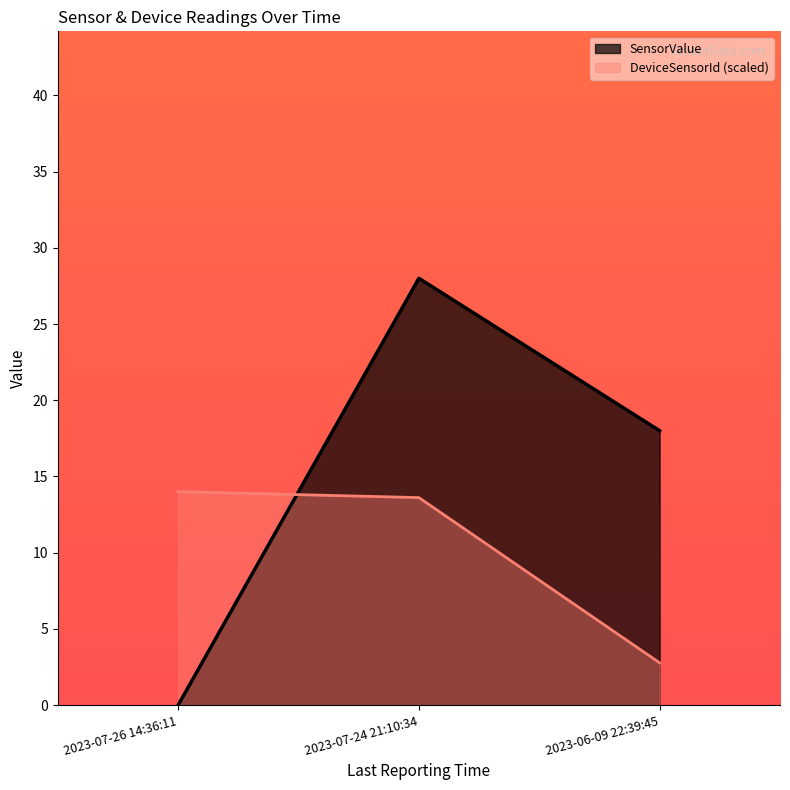

Reading left to right, extract all data points from this chart.

SensorValue: 0.0	28.0	18.0
DeviceSensorId: 14.0	13.6	2.8